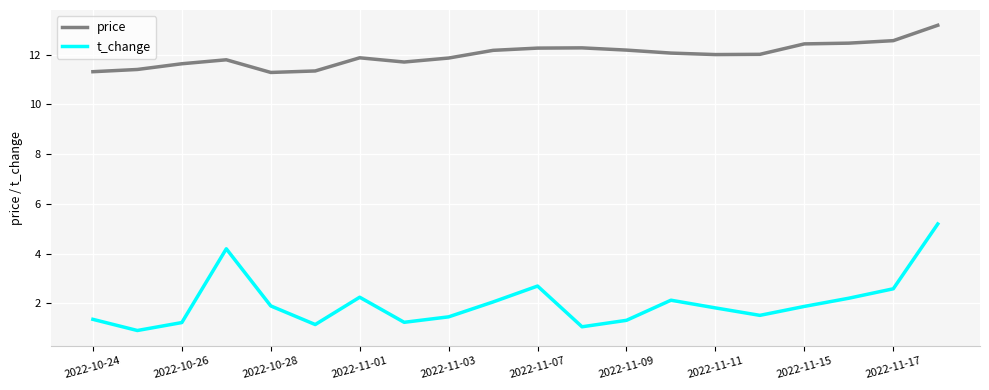

List the series in order of their peak value, lowest first.

t_change, price